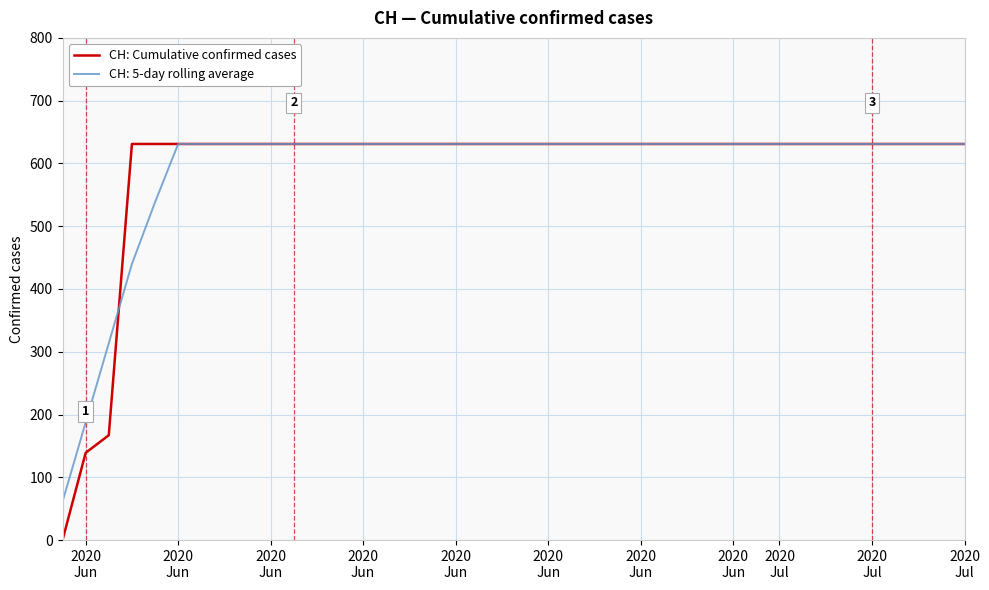

Which series has the widest spread of values?

CH: Cumulative confirmed cases